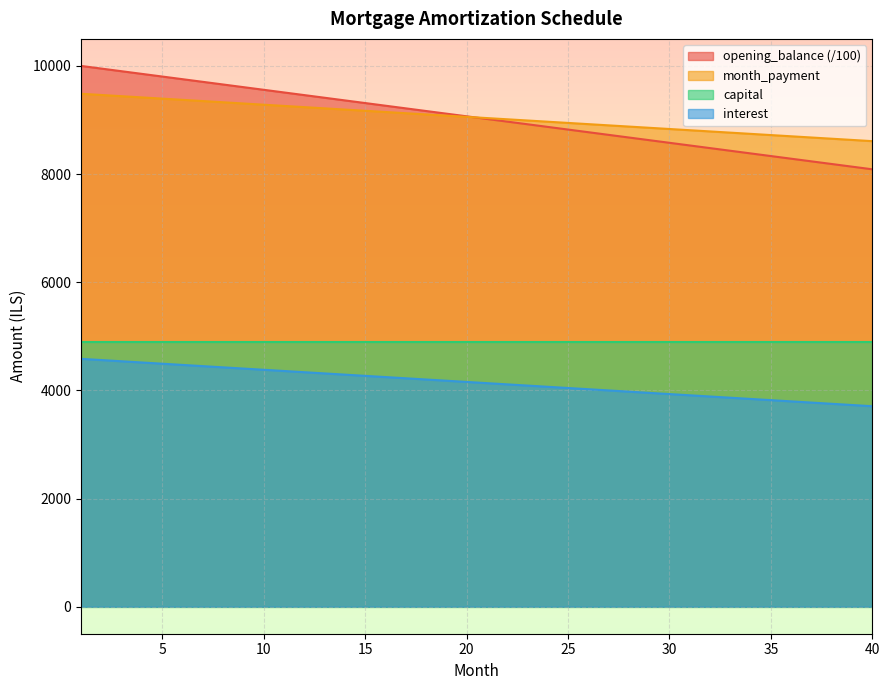

Reading right to left, list all the values displayed in this chart.

opening_balance: 40=8088.2	39=8137.3	38=8186.3	37=8235.3	36=8284.3	35=8333.3	34=8382.4	33=8431.4	32=8480.4	31=8529.4	30=8578.4	29=8627.5	28=8676.5	27=8725.5	26=8774.5	25=8823.5	24=8872.5	23=8921.6	22=8970.6	21=9019.6	20=9068.6	19=9117.6	18=9166.7	17=9215.7	16=9264.7	15=9313.7	14=9362.7	13=9411.8	12=9460.8	11=9509.8	10=9558.8	9=9607.8	8=9656.9	7=9705.9	6=9754.9	5=9803.9	4=9852.9	3=9902.0	2=9951.0	1=10000.0
interest: 40=8609.1	39=8631.5	38=8654.0	37=8676.5	36=8698.9	35=8721.4	34=8743.9	33=8766.3	32=8788.8	31=8811.3	30=8833.7	29=8856.2	28=8878.7	27=8901.1	26=8923.6	25=8946.1	24=8968.5	23=8991.0	22=9013.5	21=9035.9	20=9058.4	19=9080.9	18=9103.3	17=9125.8	16=9148.3	15=9170.8	14=9193.2	13=9215.7	12=9238.2	11=9260.6	10=9283.1	9=9305.6	8=9328.0	7=9350.5	6=9373.0	5=9395.4	4=9417.9	3=9440.4	2=9462.8	1=9485.3
month_payment: 40=3707.1	39=3729.6	38=3752.0	37=3774.5	36=3797.0	35=3819.4	34=3841.9	33=3864.4	32=3886.8	31=3909.3	30=3931.8	29=3954.2	28=3976.7	27=3999.2	26=4021.7	25=4044.1	24=4066.6	23=4089.1	22=4111.5	21=4134.0	20=4156.5	19=4178.9	18=4201.4	17=4223.9	16=4246.3	15=4268.8	14=4291.3	13=4313.7	12=4336.2	11=4358.7	10=4381.1	9=4403.6	8=4426.1	7=4448.5	6=4471.0	5=4493.5	4=4515.9	3=4538.4	2=4560.9	1=4583.3